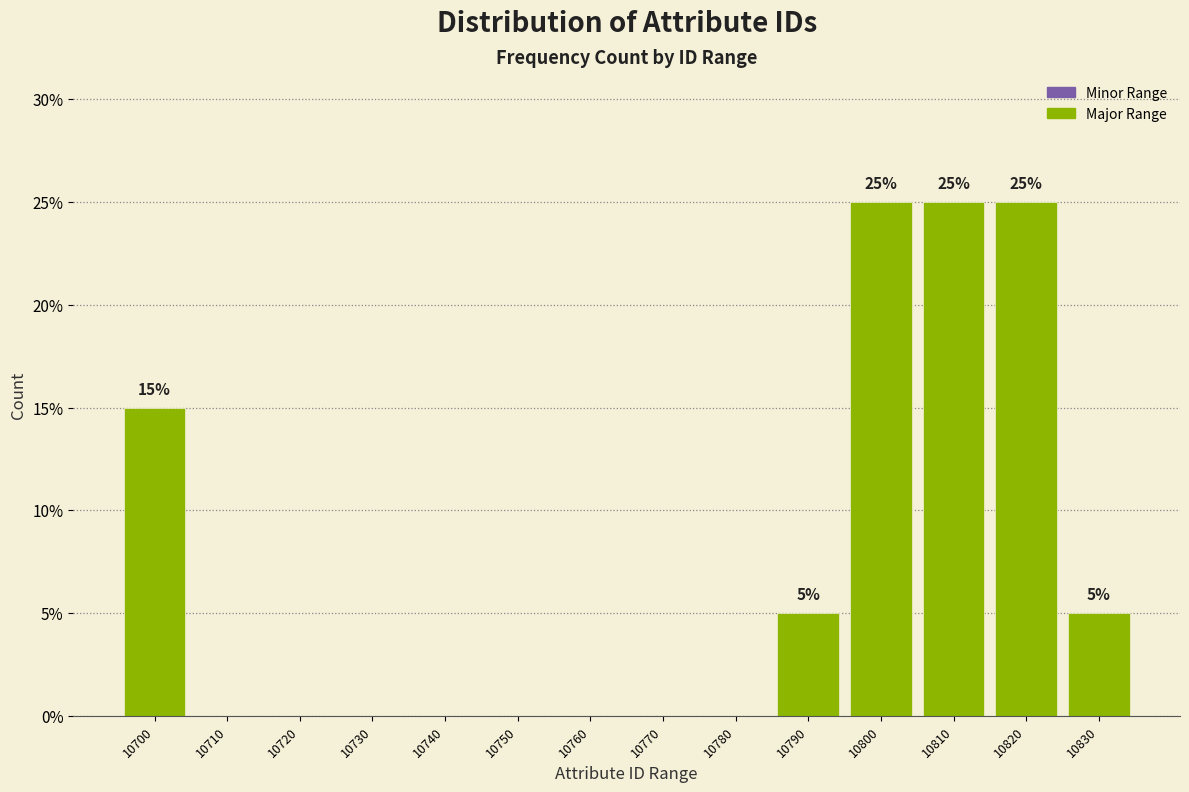

Reading right to left, transcribe all the data shown in this chart.

10830=5	10820=25	10810=25	10800=25	10790=5	10780=0	10770=0	10760=0	10750=0	10740=0	10730=0	10720=0	10710=0	10700=15